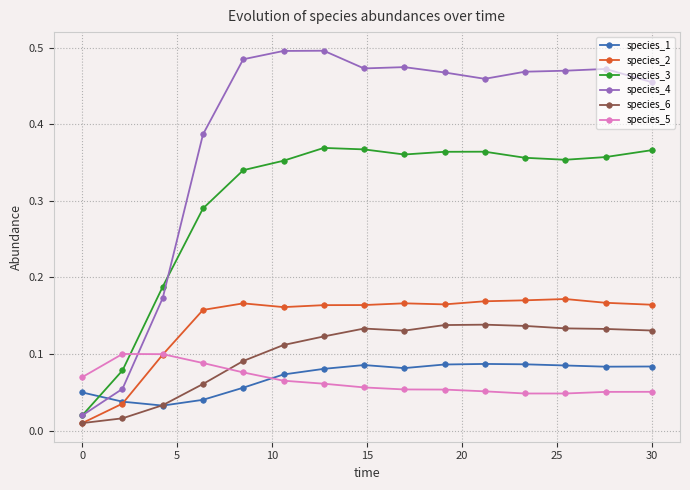

Which series has the widest spread of values?

species_4